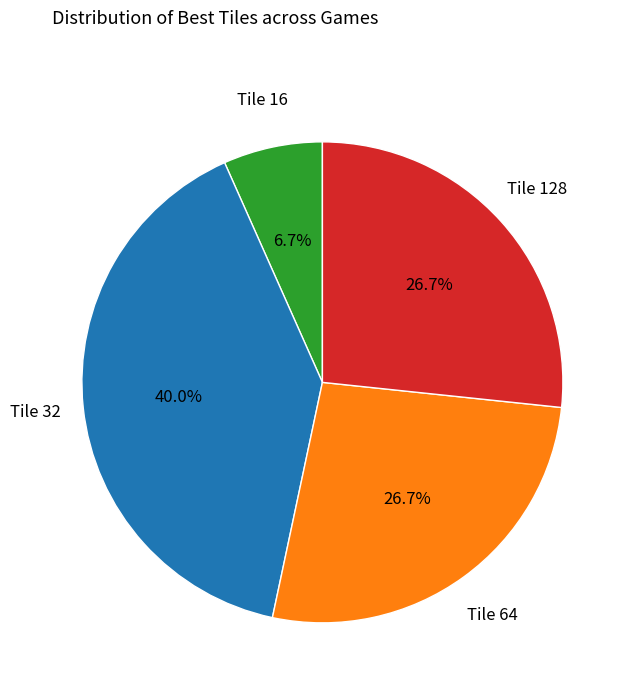

What is the largest slice in the pie chart?

Tile 32